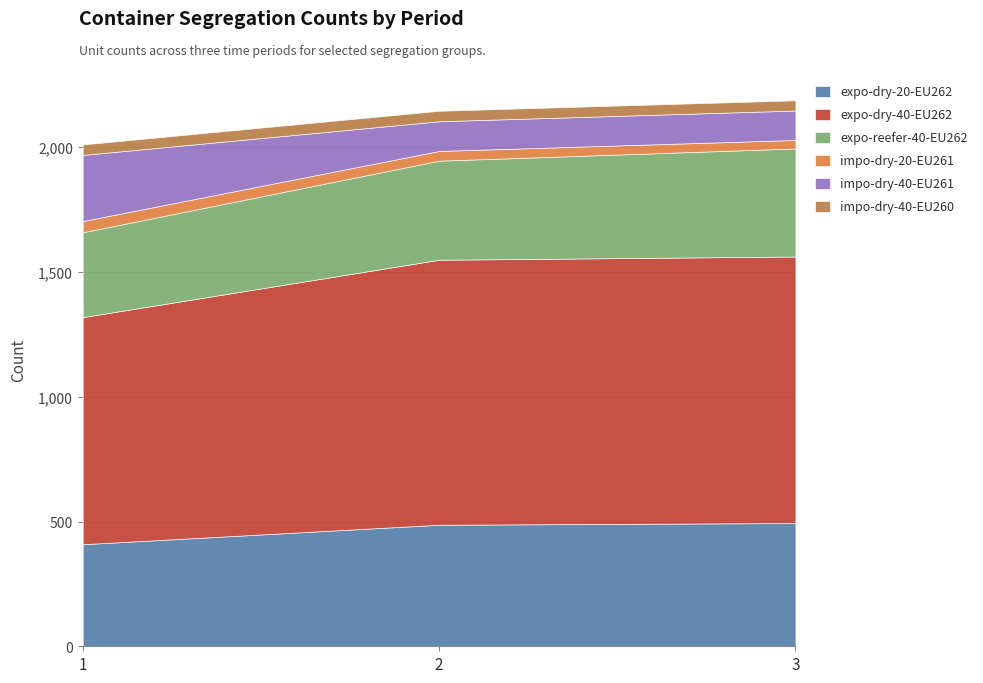

Where is impo-dry-40-EU261 nearest to the value 191?

2